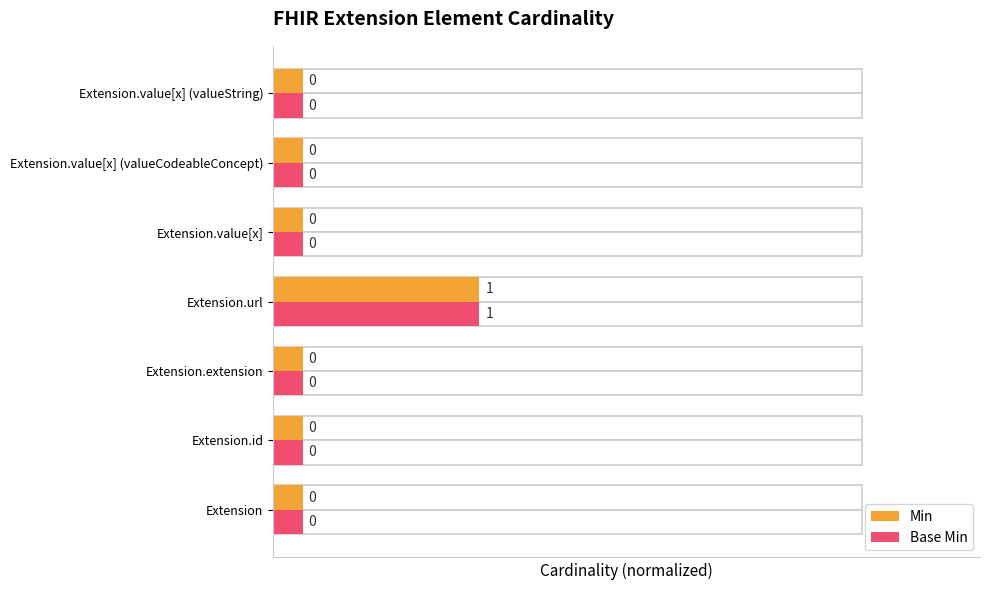

What is the average value of the Min series?

0.1